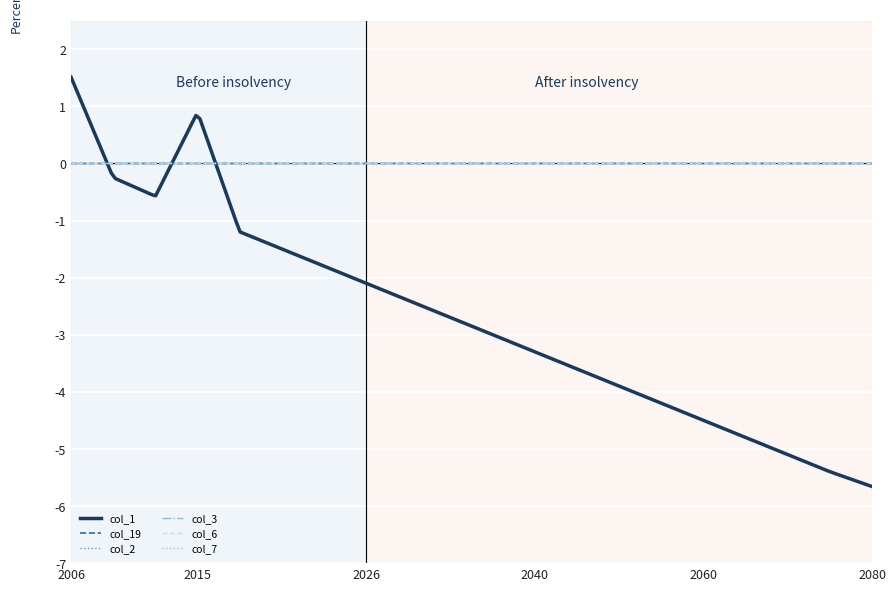

Is it true that col_6 equals 0.0 at 2015?

True